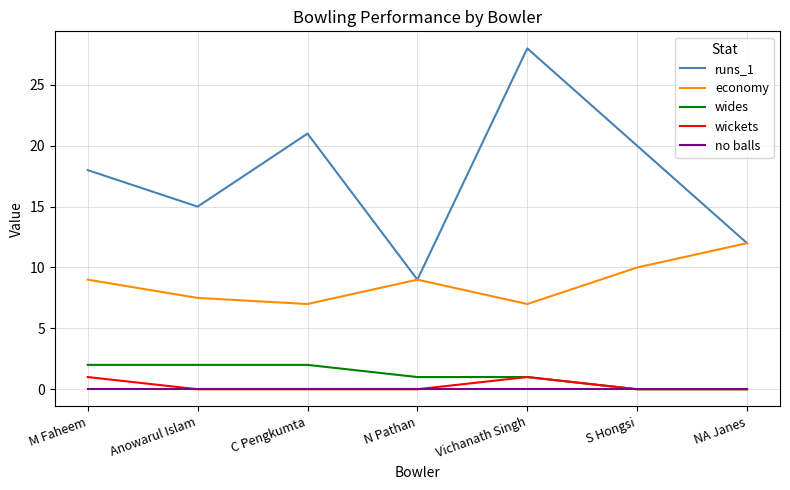

What is the lowest value of the runs_1 series?

9.0